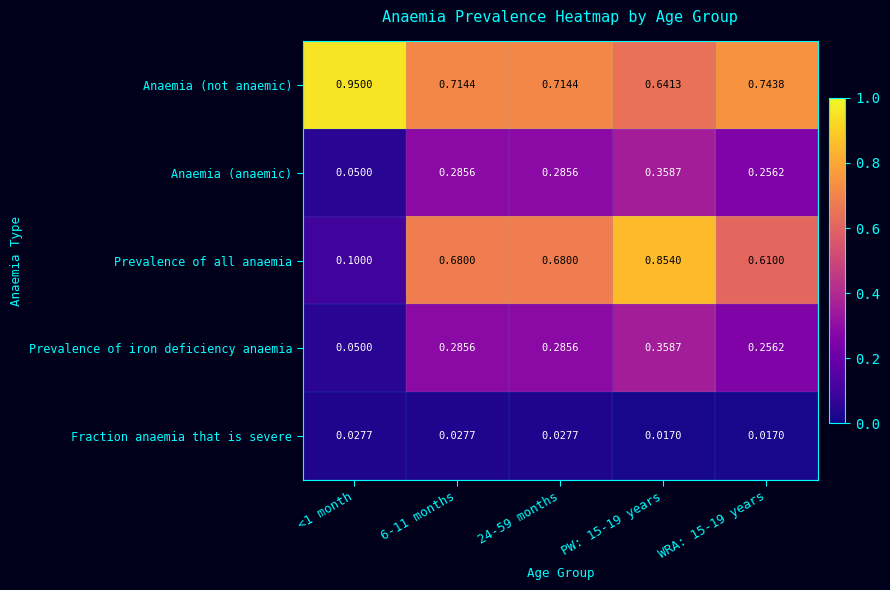

Which series has the largest range (max minus min)?

Prevalence of all anaemia